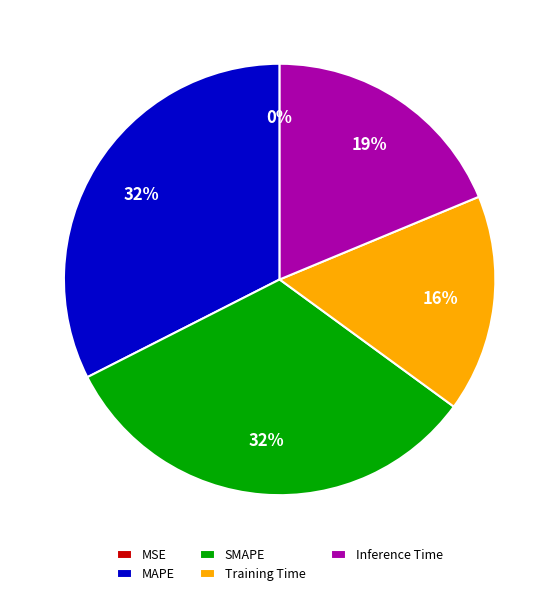

To the nearest percent, what portion does SMAPE represent?

32%